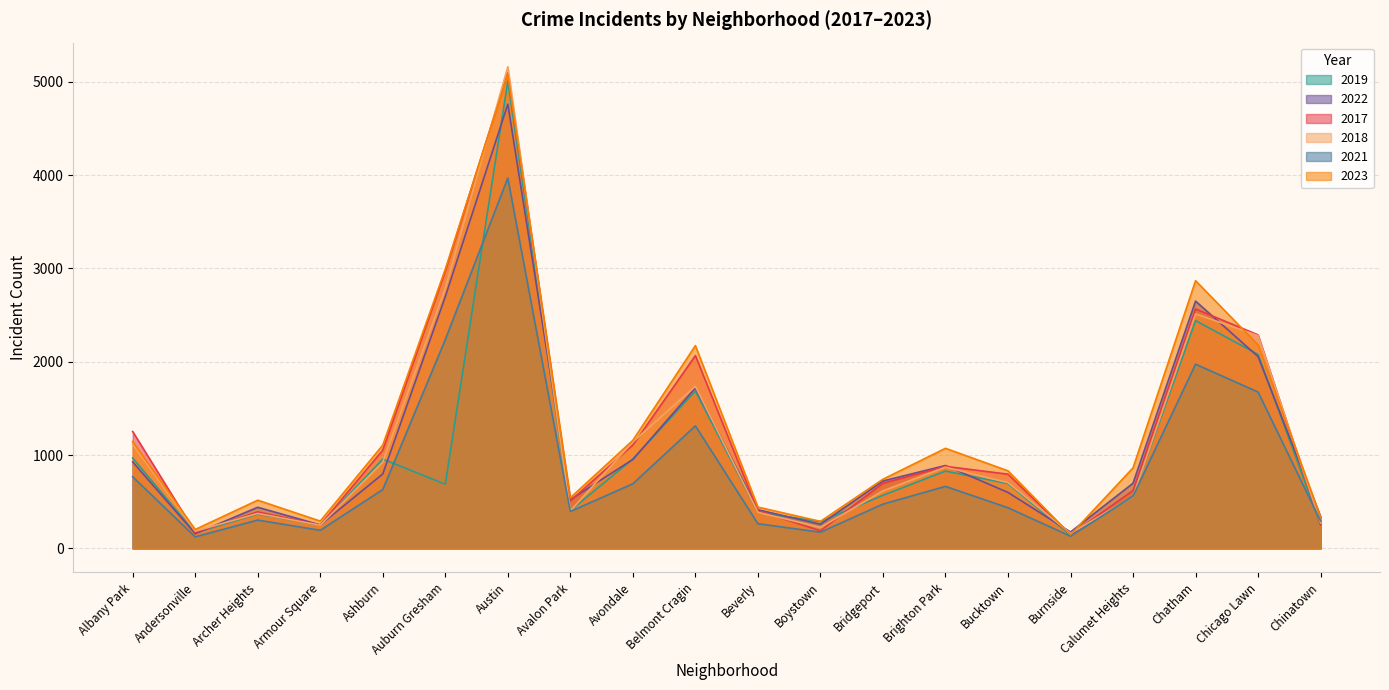

Where is the first local minimum for 2023?

Andersonville